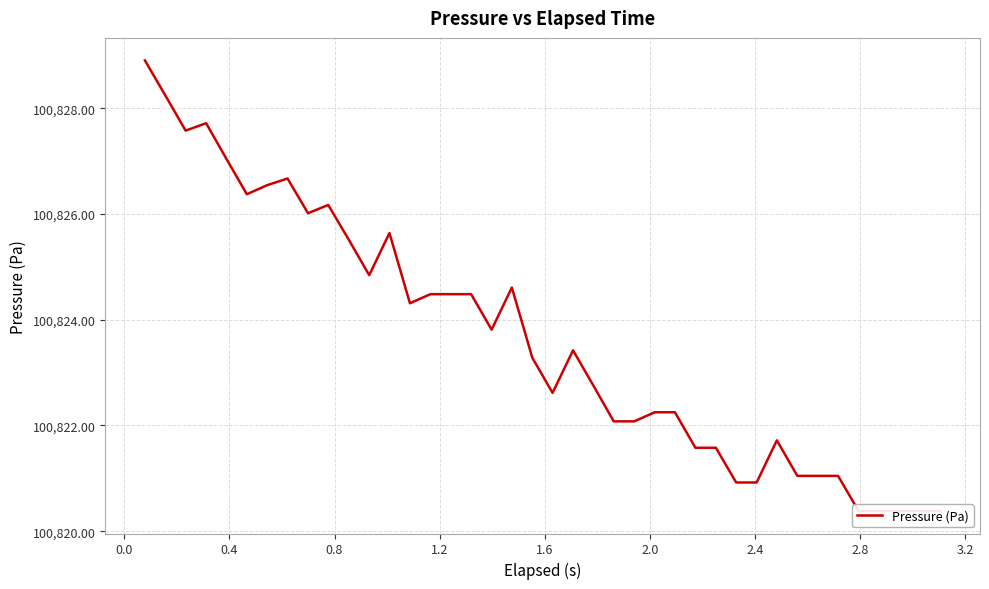

How many interior local valleys (lower than both neighbors) does the data have?

7